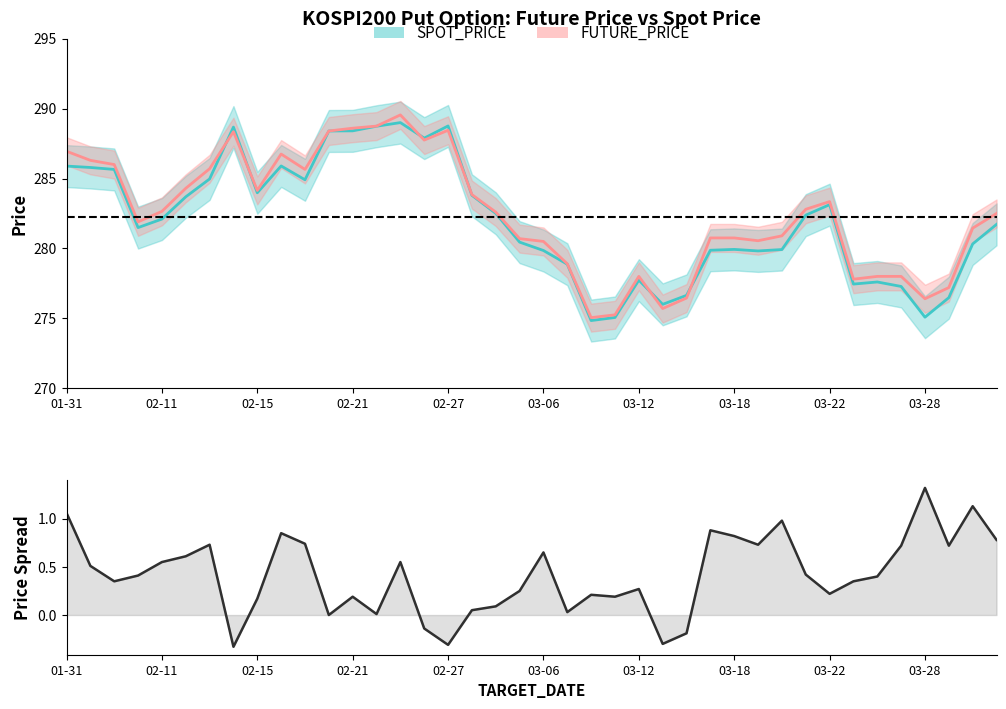

What is the sum of the FUTURE_PRICE values at 02-27 and 01-31?

575.4